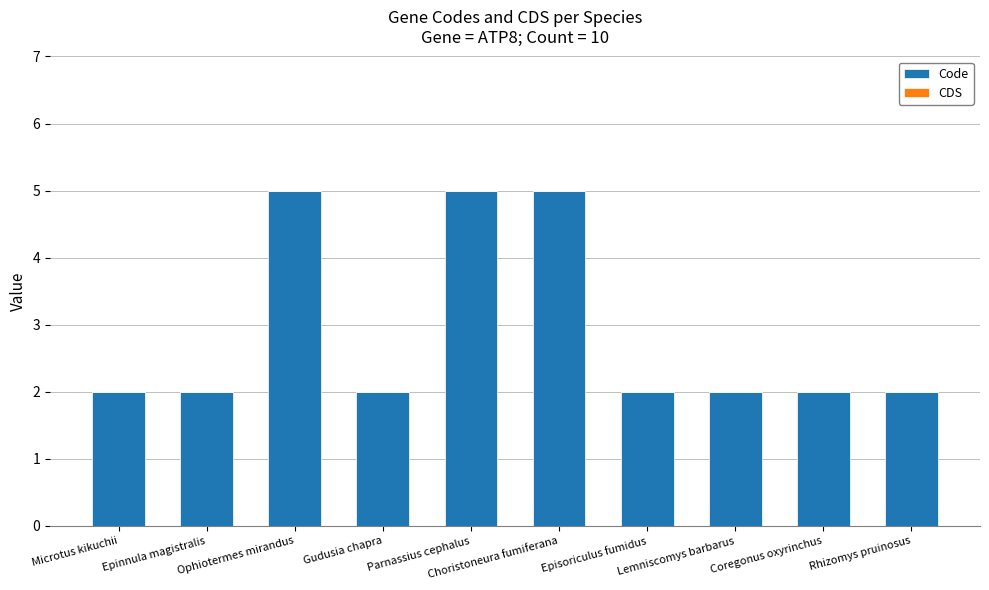

Is it true that the value at Choristoneura fumiferana is 5?

True